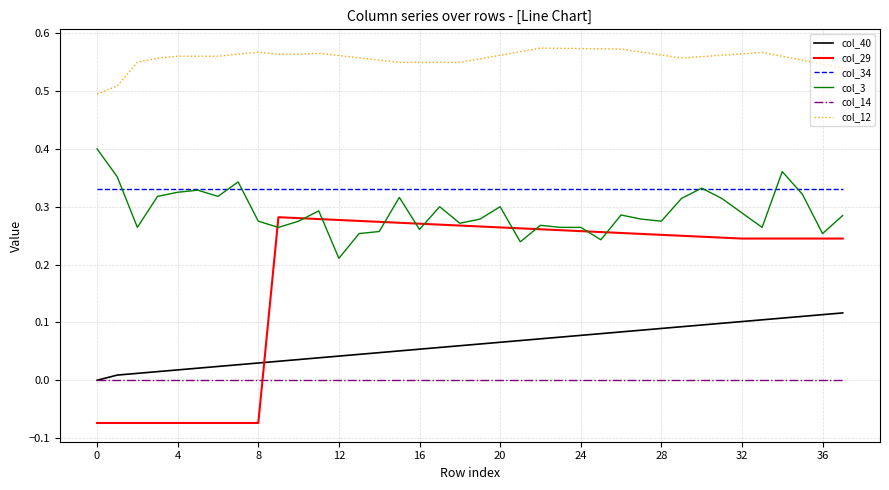

Which series has the largest total across all categories?

col_12